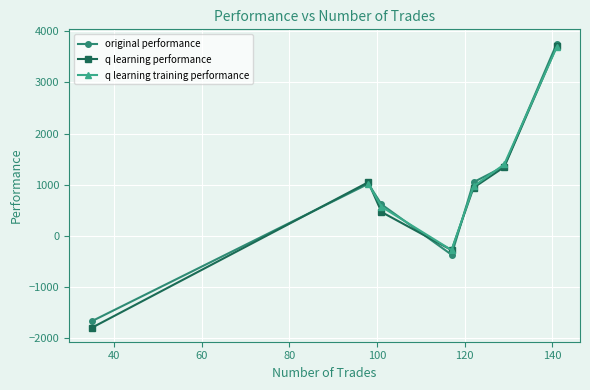

How many interior local peaks does the original performance series have?

1